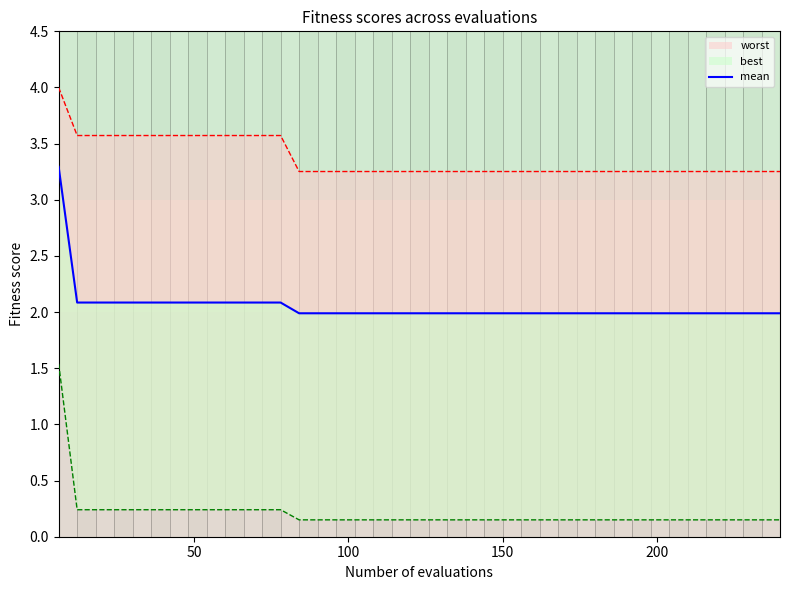

True or false: there are more than 2 points higher than both neighbors.

False